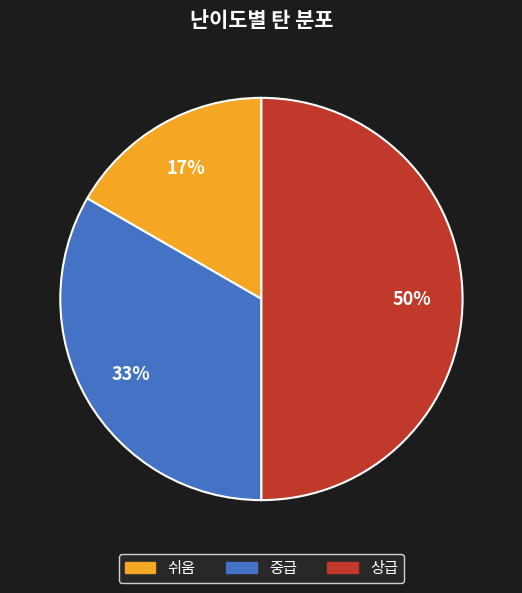

How many slices are in this pie chart?

3